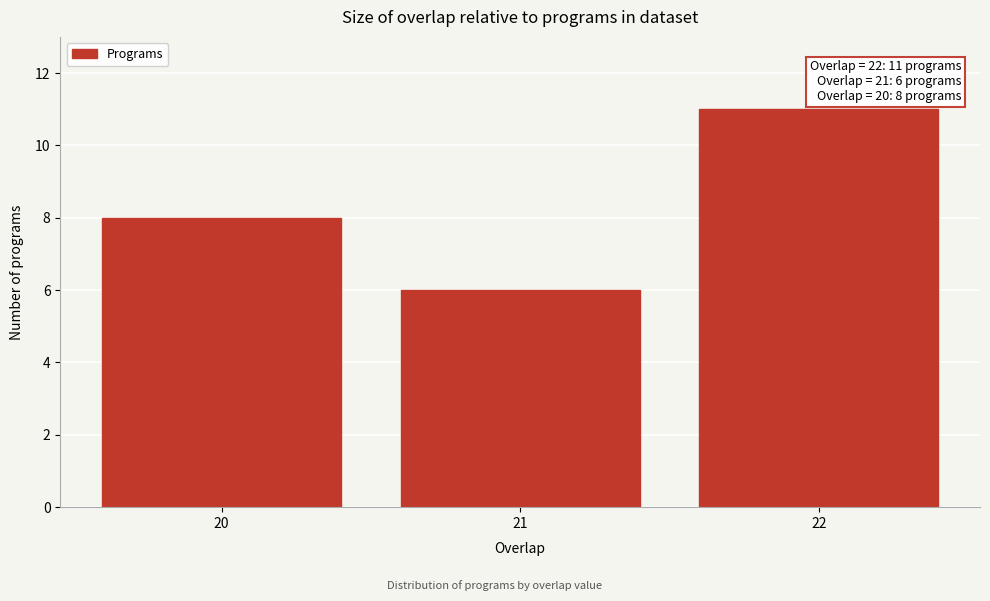

Reading left to right, list all the values displayed in this chart.

20=8	21=6	22=11